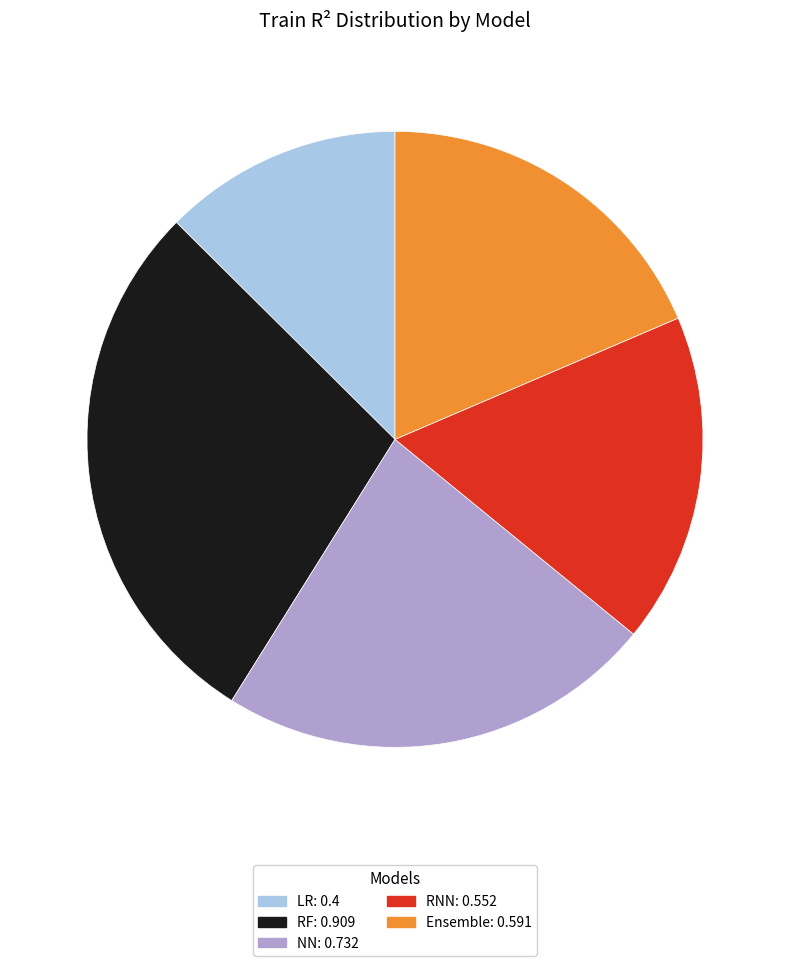

Is the sum of LR and RF greater than half?

No